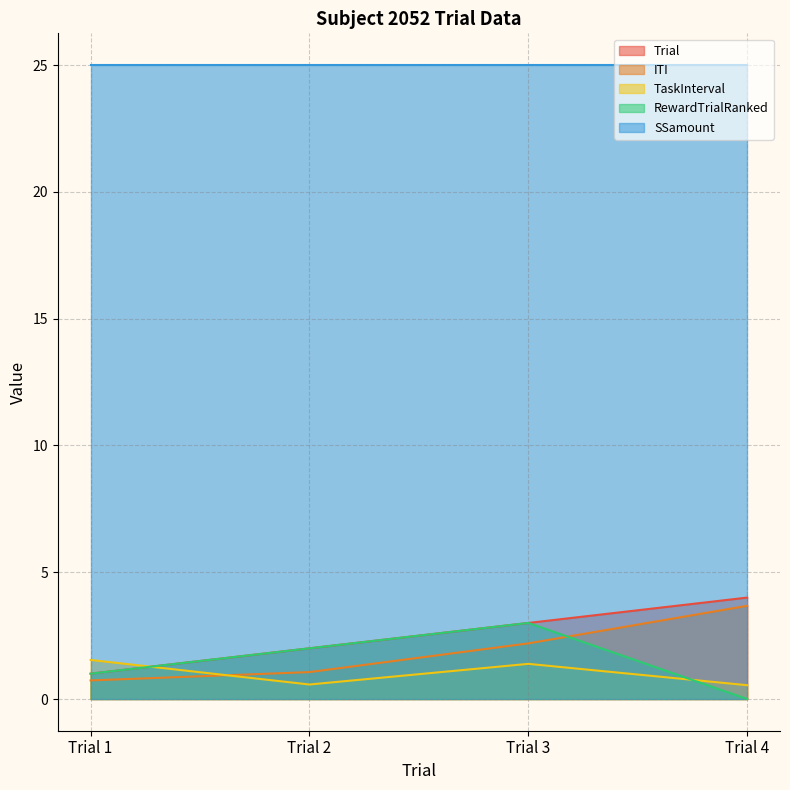

Which series has the largest range (max minus min)?

Trial